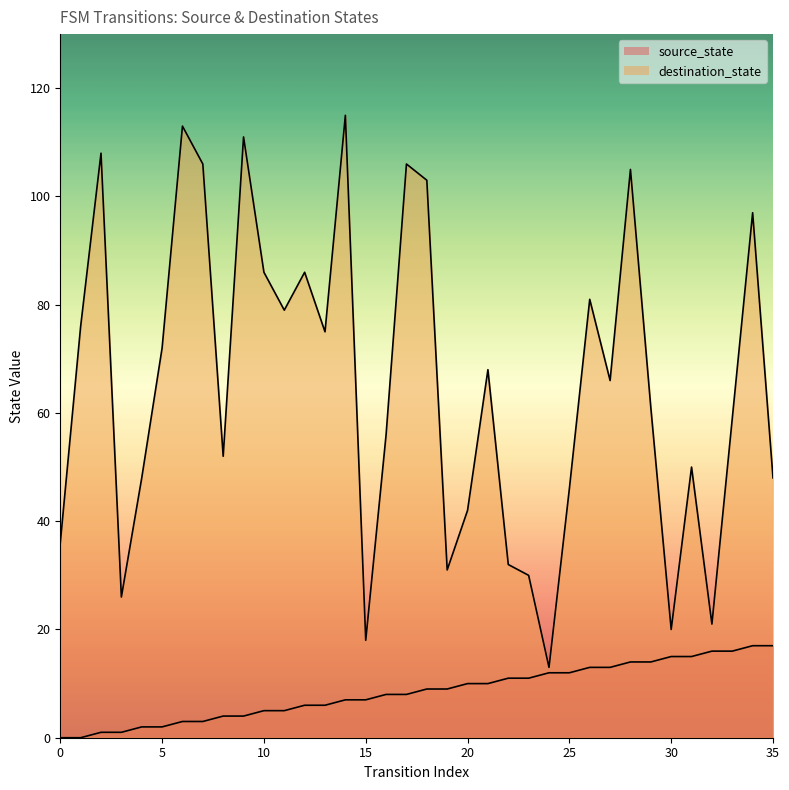

Reading right to left, transcribe all the data shown in this chart.

source_state: 17	17	16	16	15	15	14	14	13	13	12	12	11	11	10	10	9	9	8	8	7	7	6	6	5	5	4	4	3	3	2	2	1	1	0	0
destination_state: 48	97	59	21	50	20	61	105	66	81	46	13	30	32	68	42	31	103	106	56	18	115	75	86	79	86	111	52	106	113	72	48	26	108	76	36